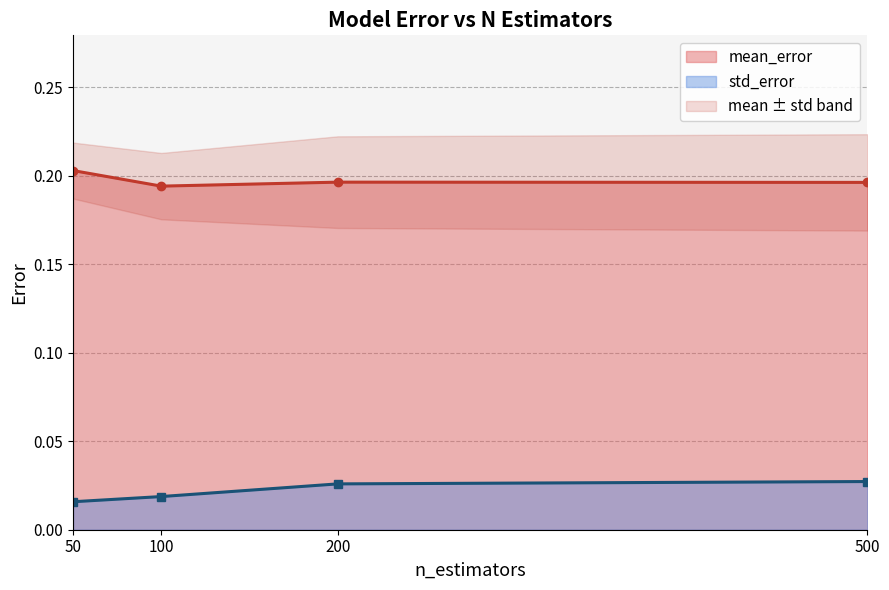

True or false: mean_error has a value of 0.2 at 100.

True